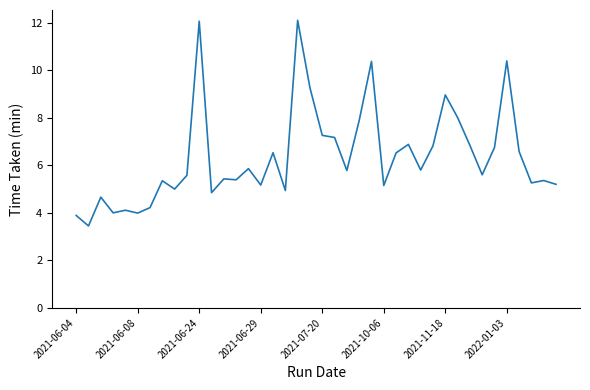

How many distinct data groups are displayed?

1